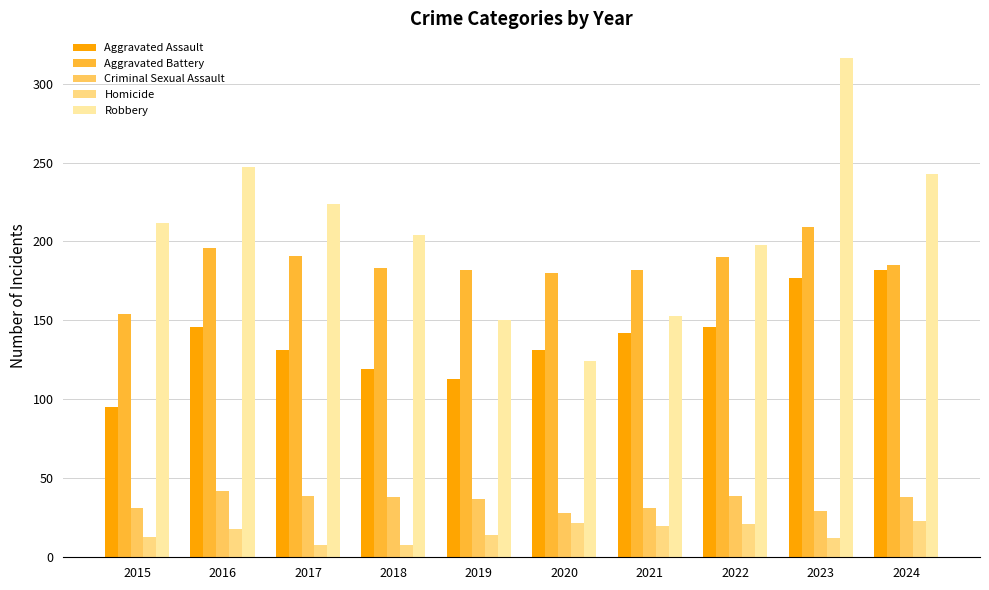

What is the sum of all Homicide values?

159